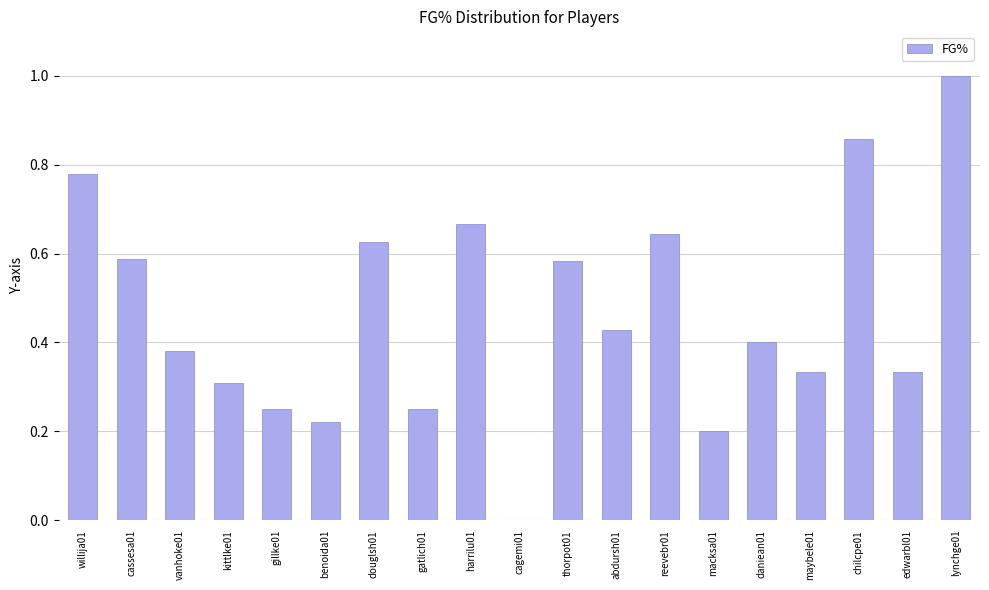

What is the sum of the values at macksa01 and gatlich01?

0.5